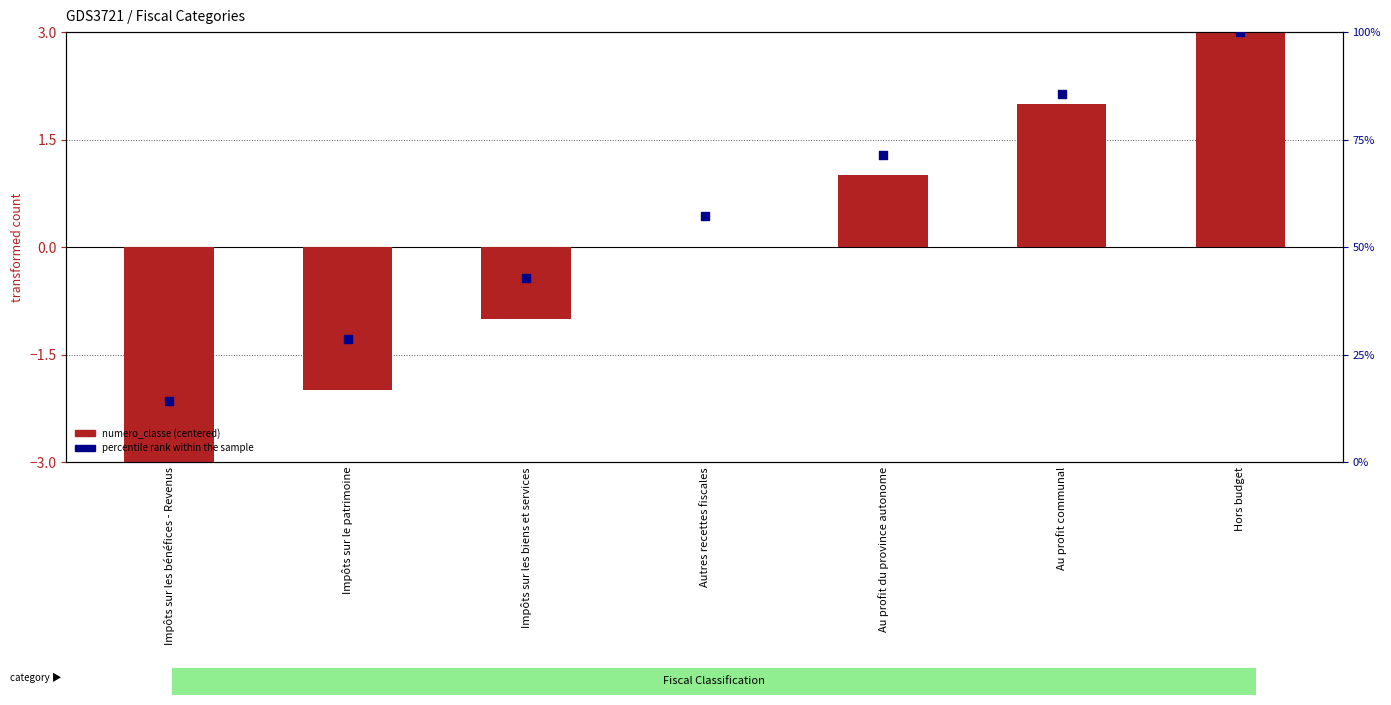

What is the total value across all series at Impôts sur les biens et services?

41.9